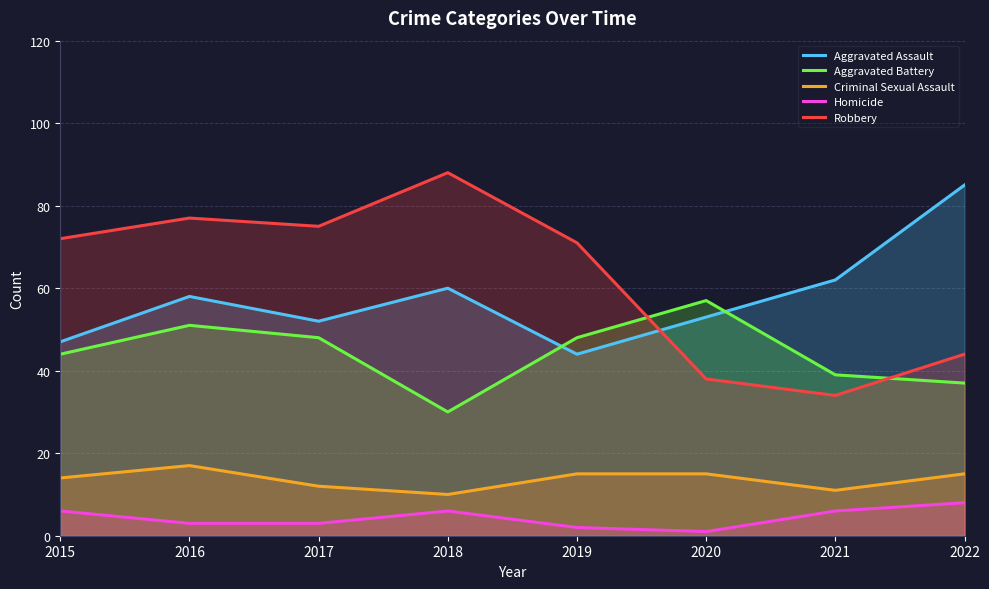

What is the spread (max minus min) of values at 2022?

77